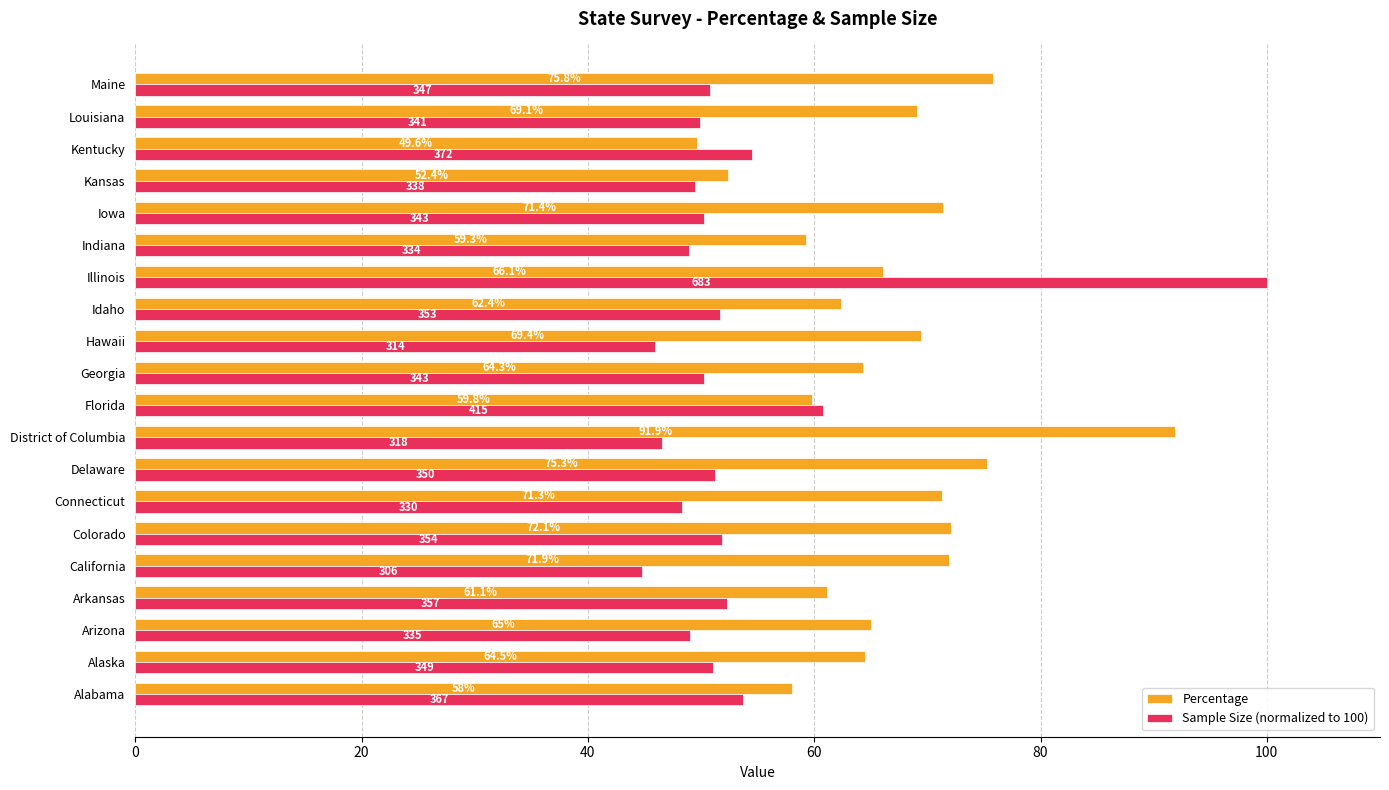

What is the lowest value of the Percentage series?

49.6